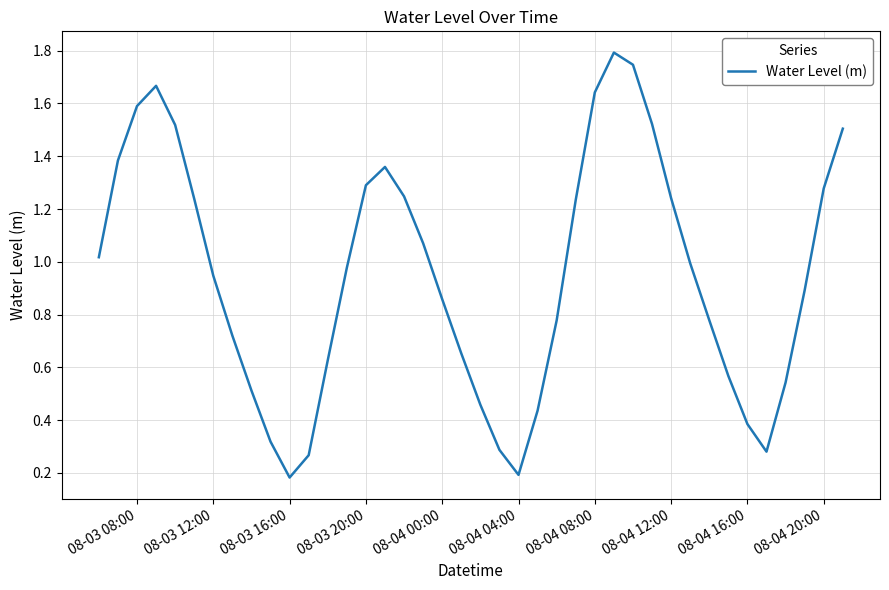

Is it true that the value at 08-03 20:00 is 1.3?

True